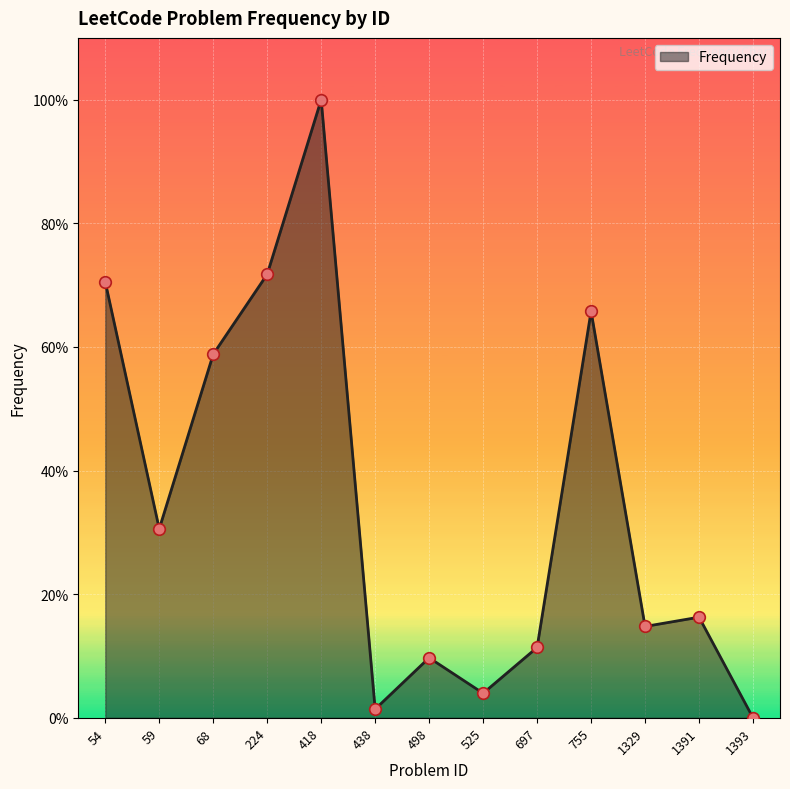

What is the change in value from 438 to 1393?

-1.4